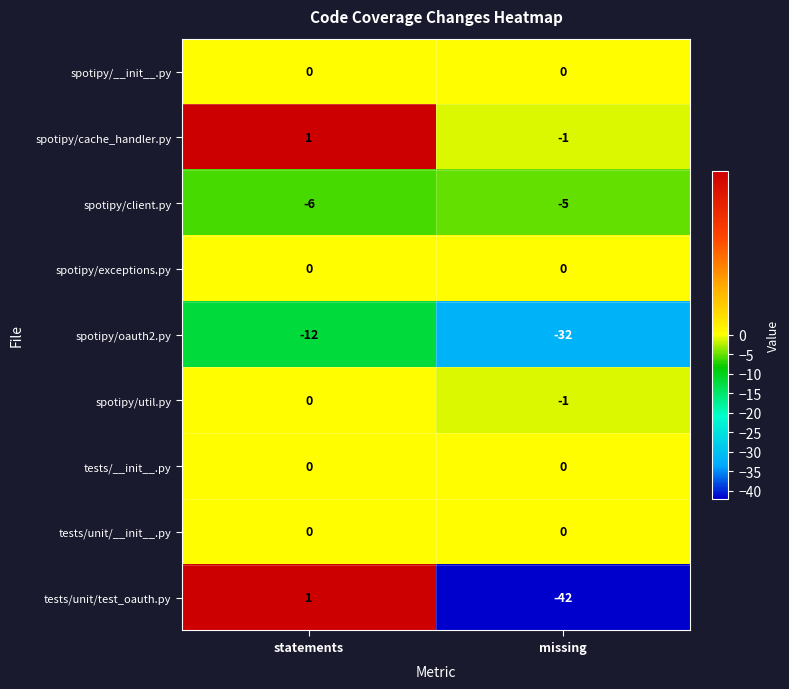

Reading left to right, what are all the values shown in this chart?

spotipy/__init__.py: 0	0
spotipy/cache_handler.py: 1	-1
spotipy/client.py: -6	-5
spotipy/exceptions.py: 0	0
spotipy/oauth2.py: -12	-32
spotipy/util.py: 0	-1
tests/__init__.py: 0	0
tests/unit/__init__.py: 0	0
tests/unit/test_oauth.py: 1	-42